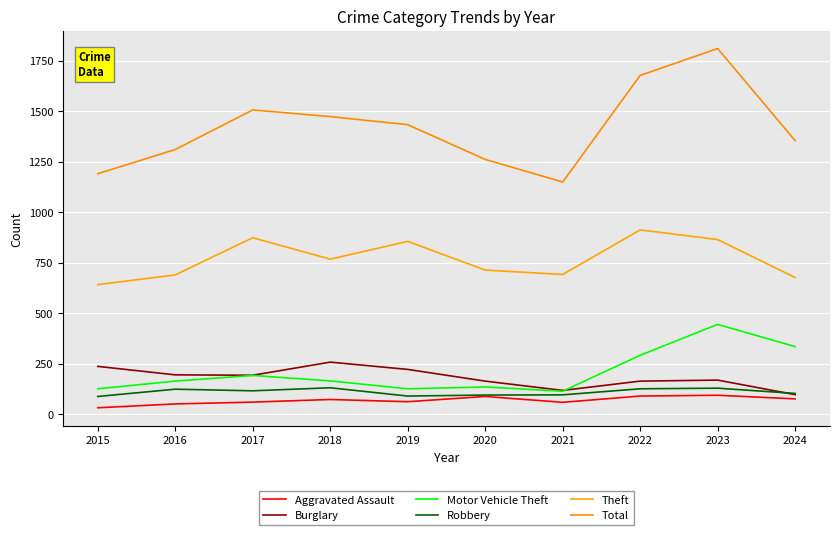

True or false: Total has a value of 1433 at 2019.

True